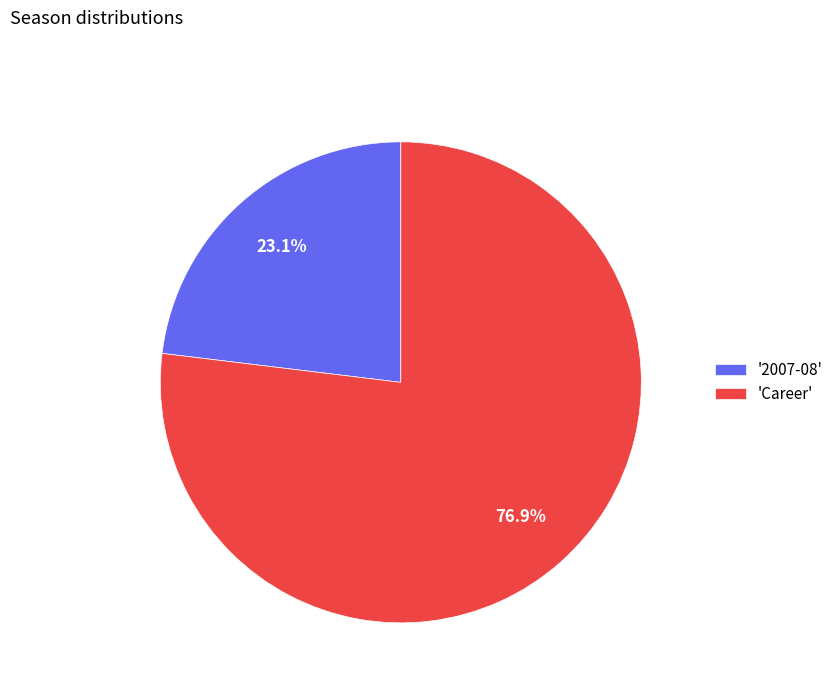

What is the ratio of the value at 'Career' to the value at '2007-08'?

3.3